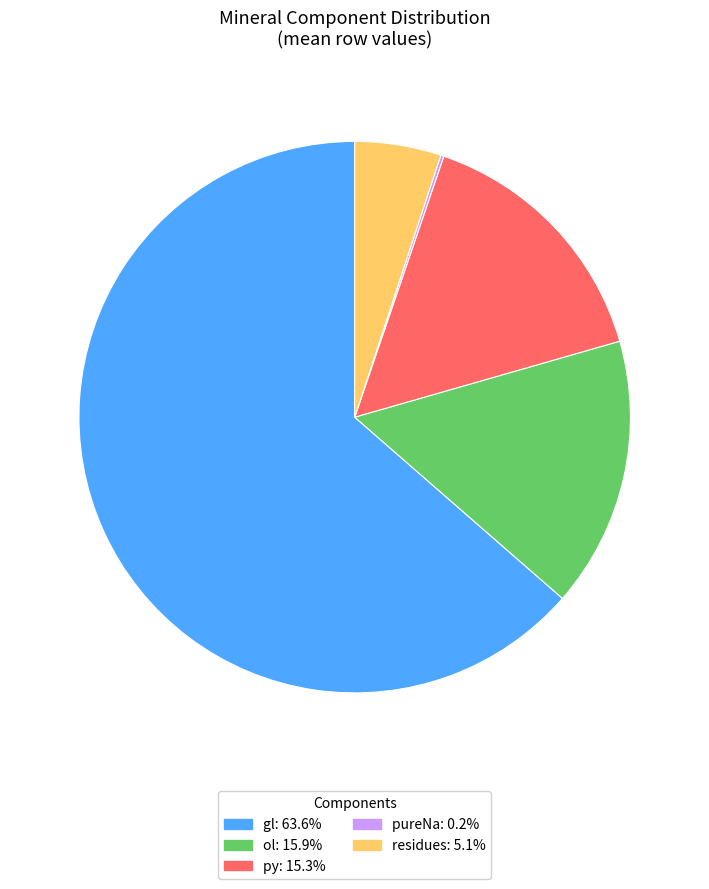

Between py and ol, which is larger?

ol